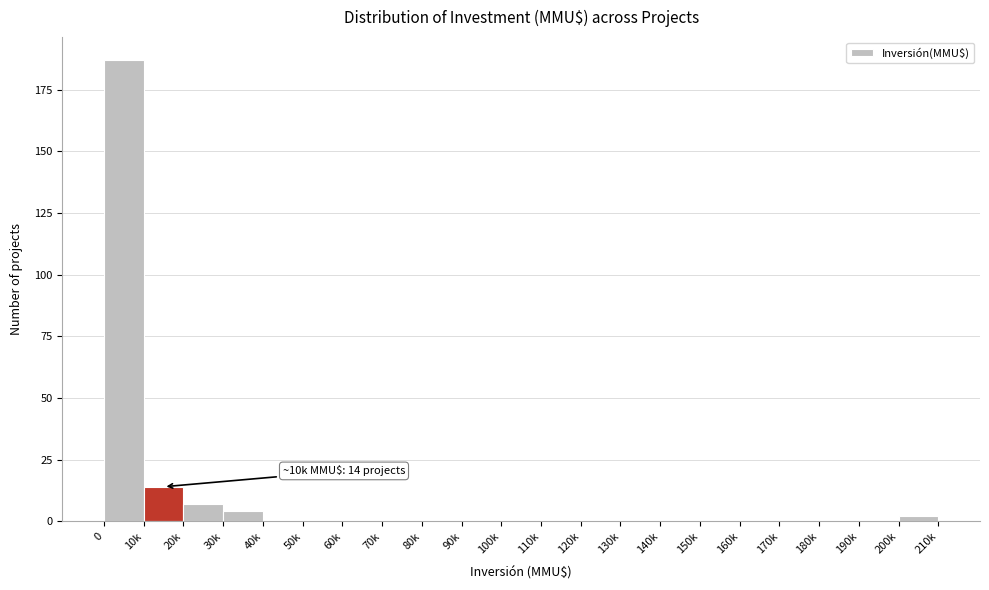

Reading left to right, extract all data points from this chart.

0=187	10k=14	20k=7	30k=4	40k=0	50k=0	60k=0	70k=0	80k=0	90k=0	100k=0	110k=0	120k=0	130k=0	140k=0	150k=0	160k=0	170k=0	180k=0	190k=0	200k=2